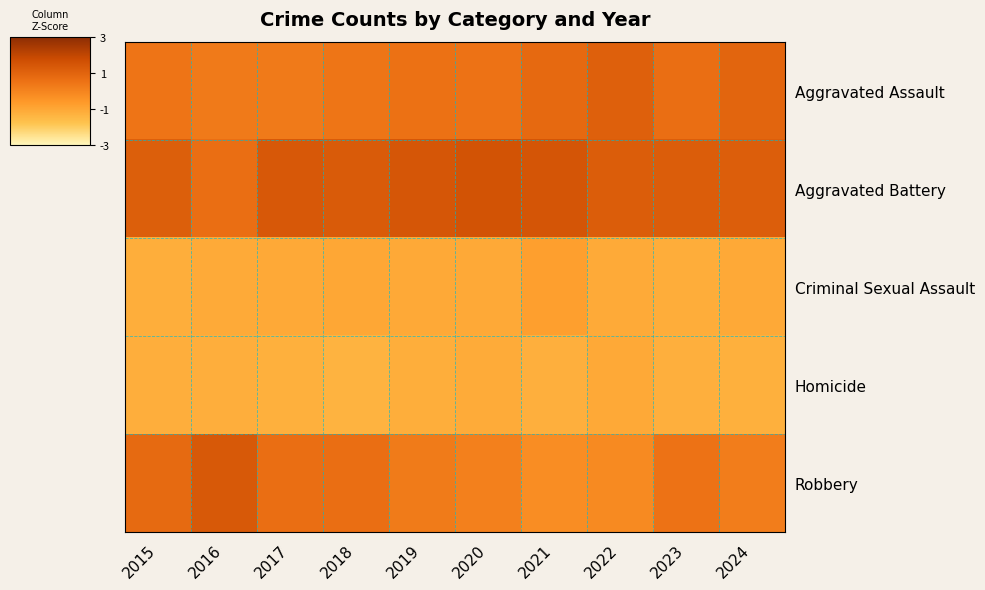

What is the maximum value shown in the chart?

1.5